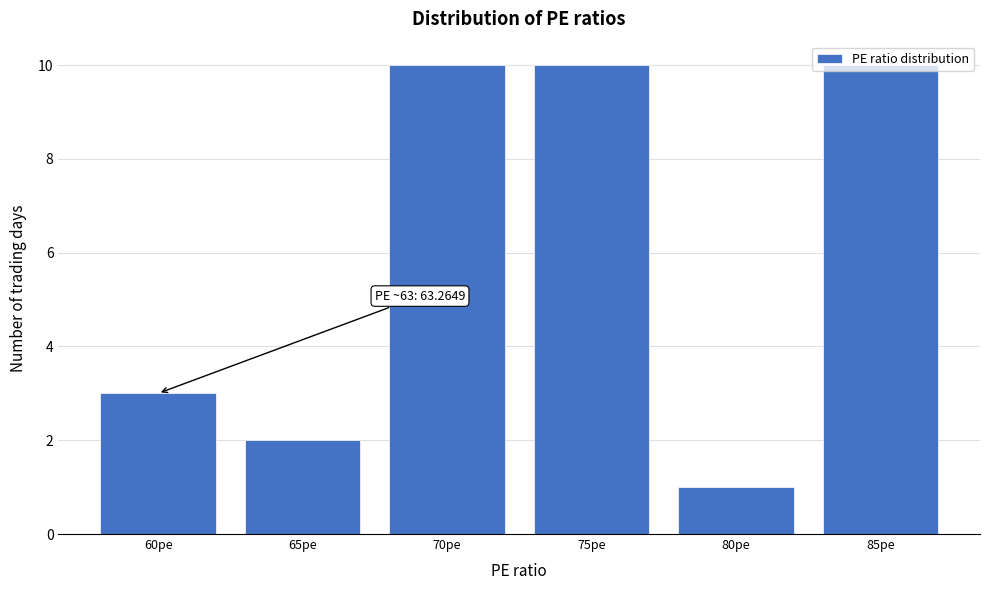

What is the maximum value shown in the chart?

10